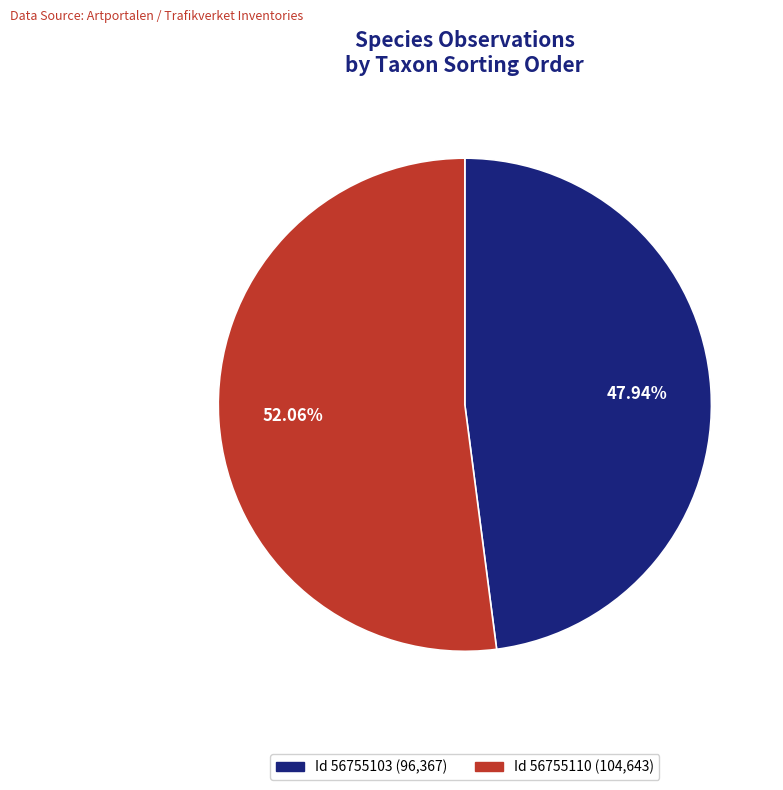

What is the largest slice in the pie chart?

Id 56755110 (104,643)